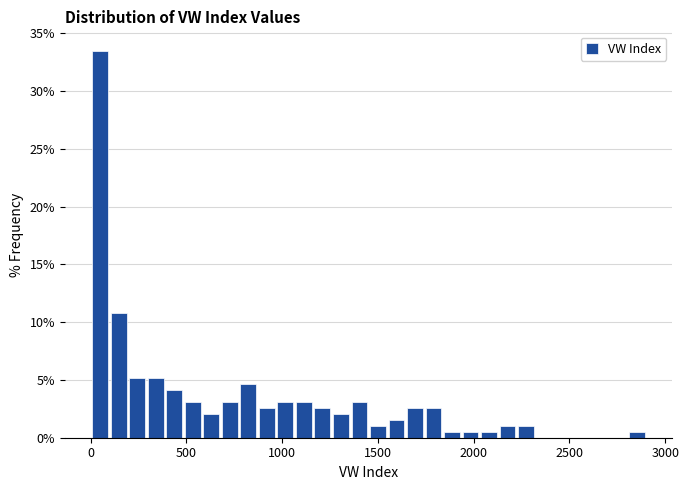

Read against the x-axis, roughly where is the centre of the tallest bar?

50